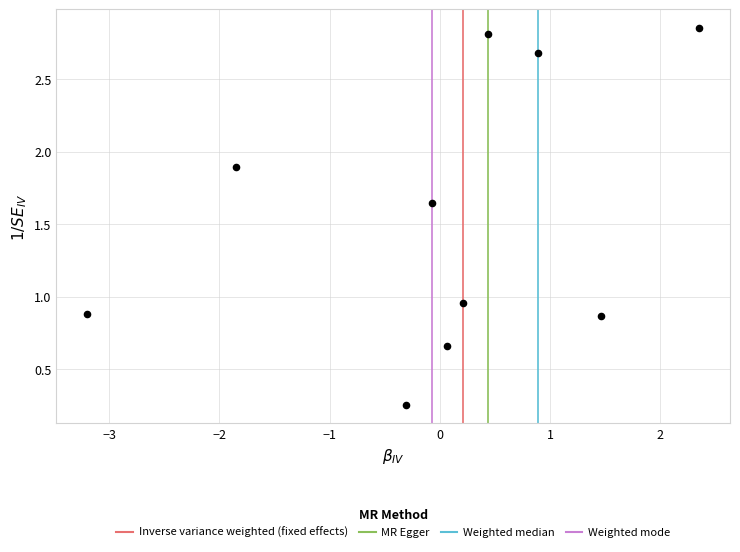

What is the range of X values (max minus min)?

5.6